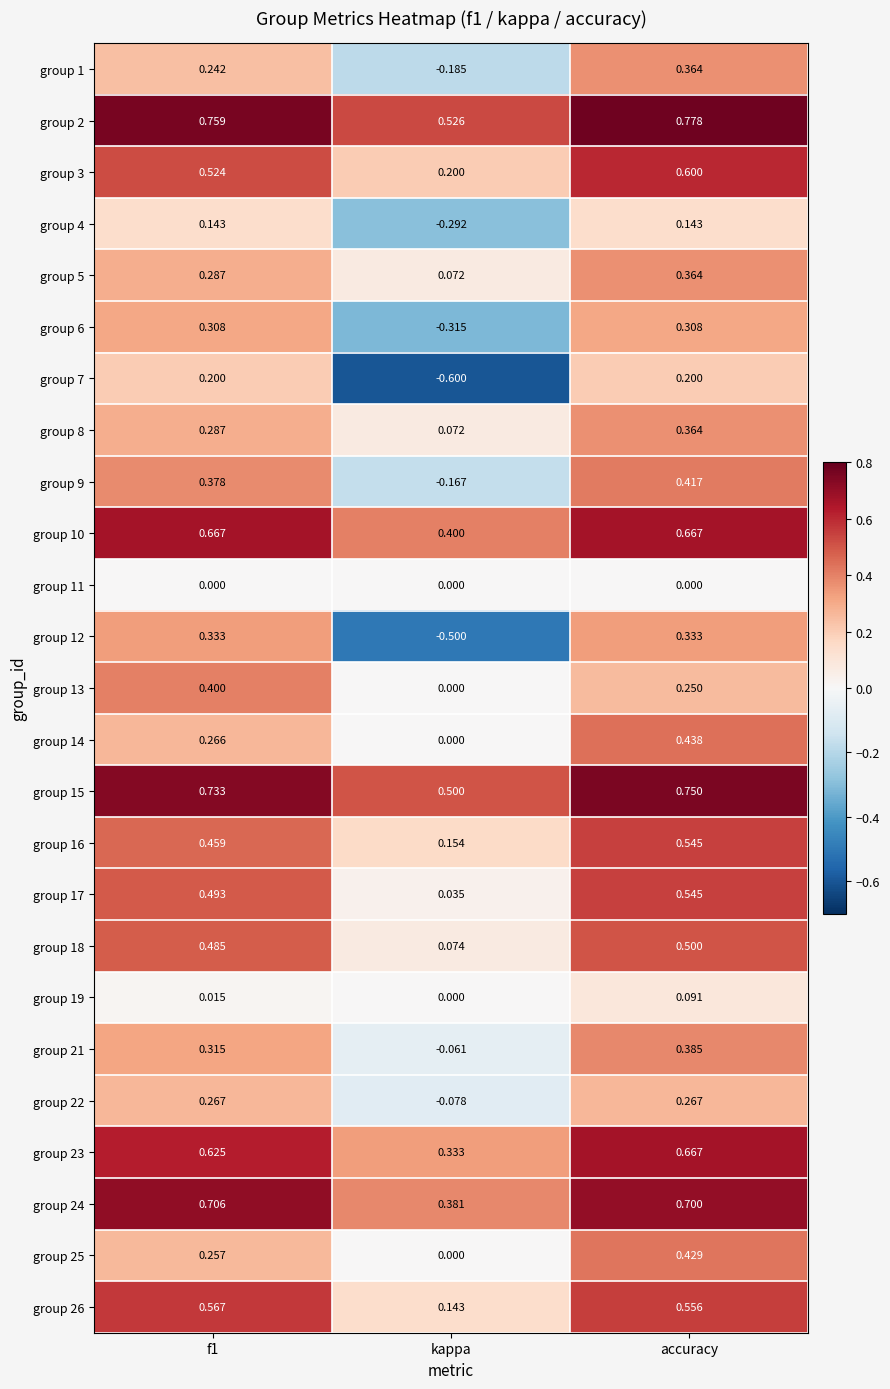

Which category has the lowest value across all series?

kappa